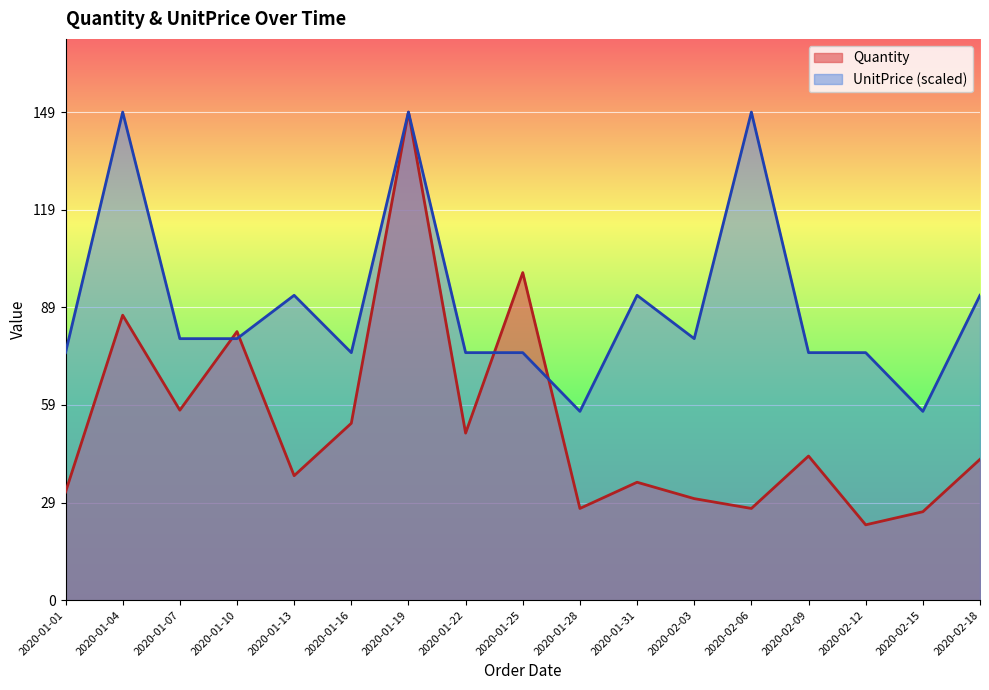

How many lines are shown in the chart?

2